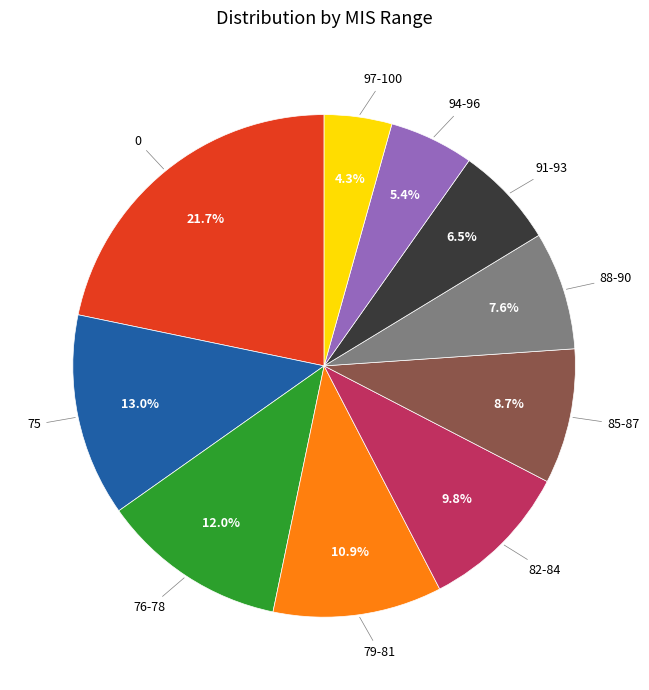

Does any single category account for the majority?

No